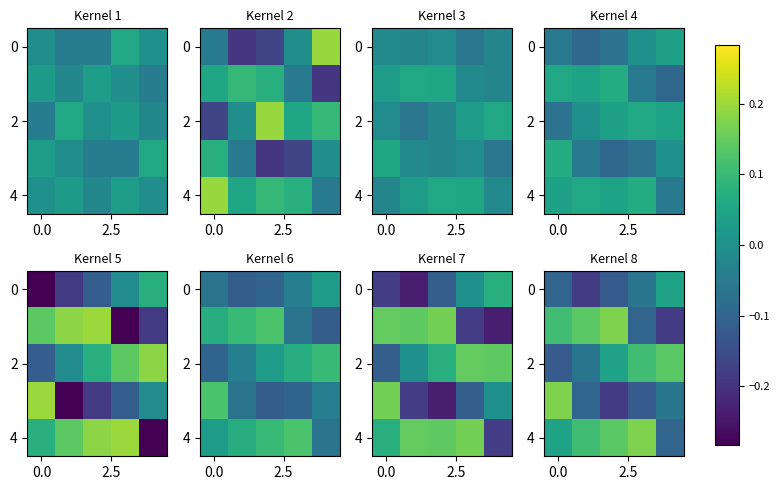

How many values in the 2 series exceed 0?

3